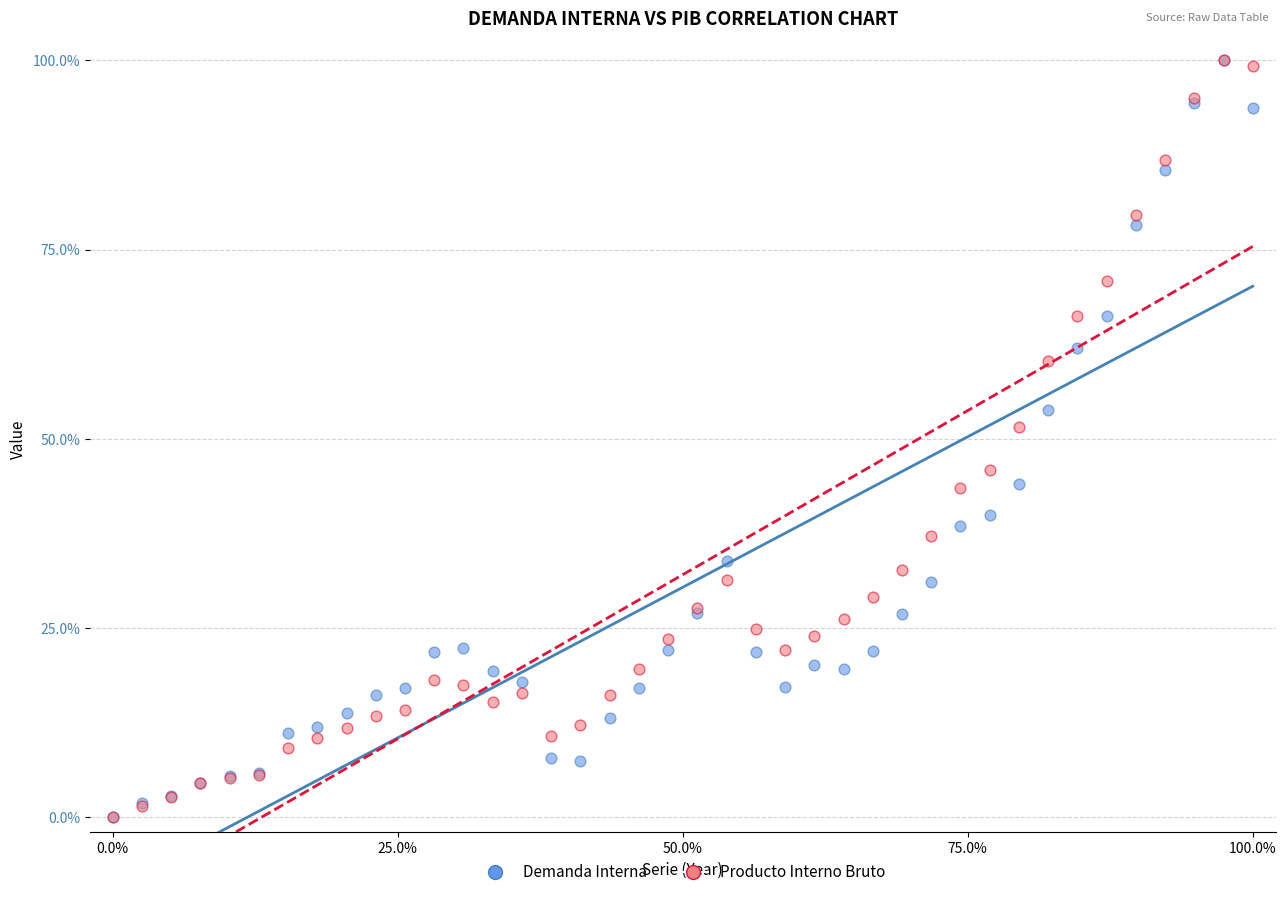

In the Producto Interno Bruto series, what Y value is closest to 50?

51.5